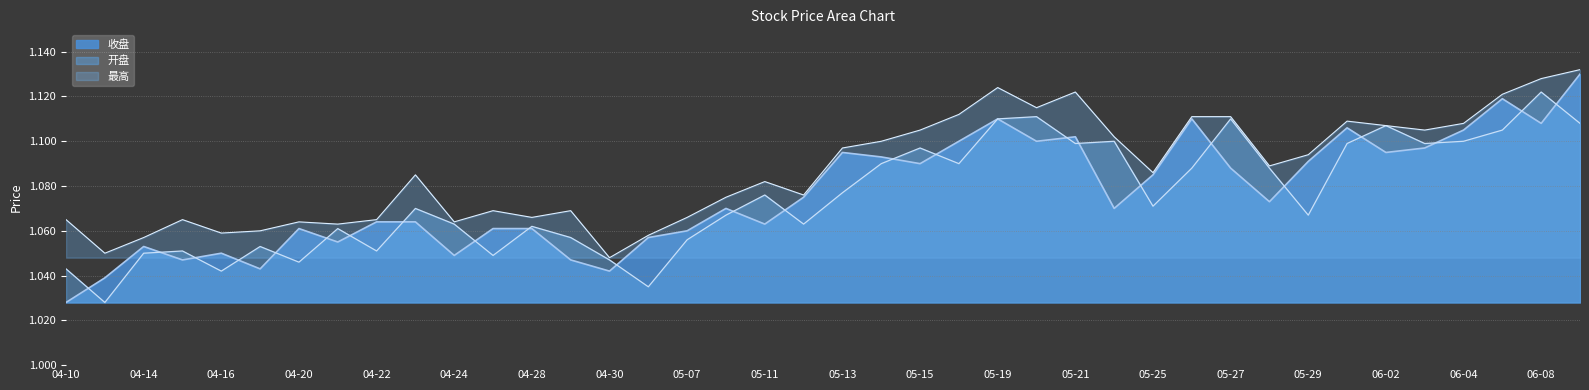

Which series has the largest total across all categories?

最高